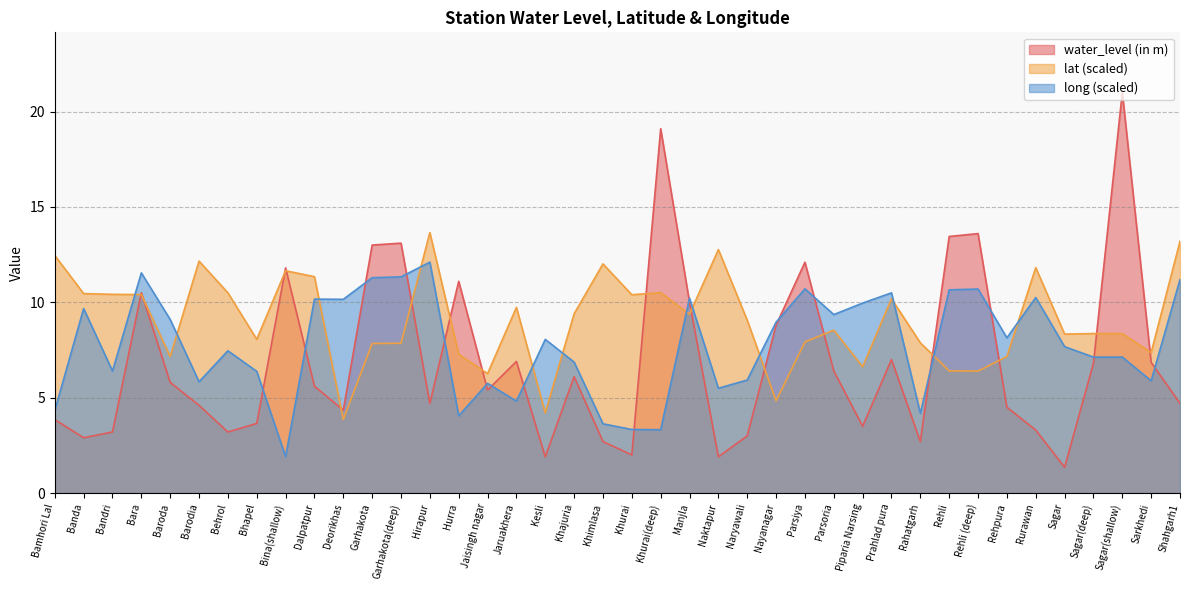

The water_level (in m) series shows 2.7 at Khimlasa. True or false?

True